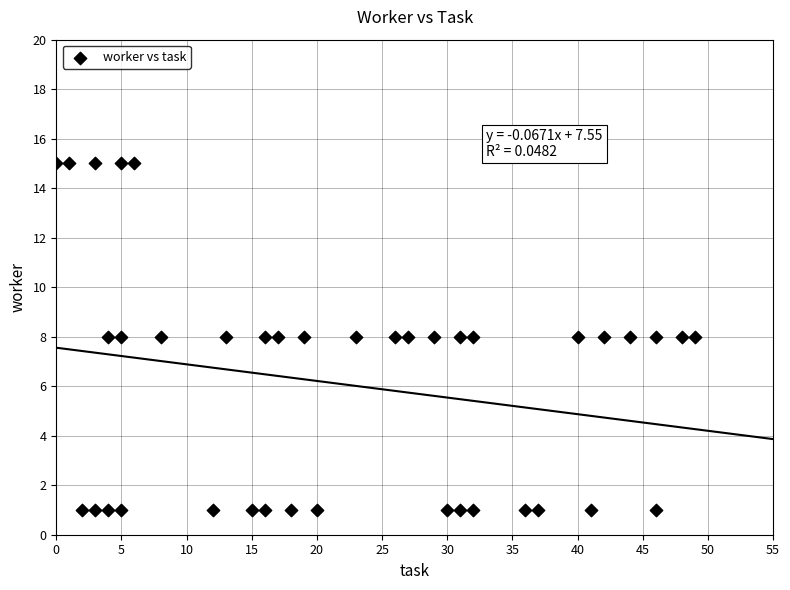

What is the range of Y values (max minus min)?

14